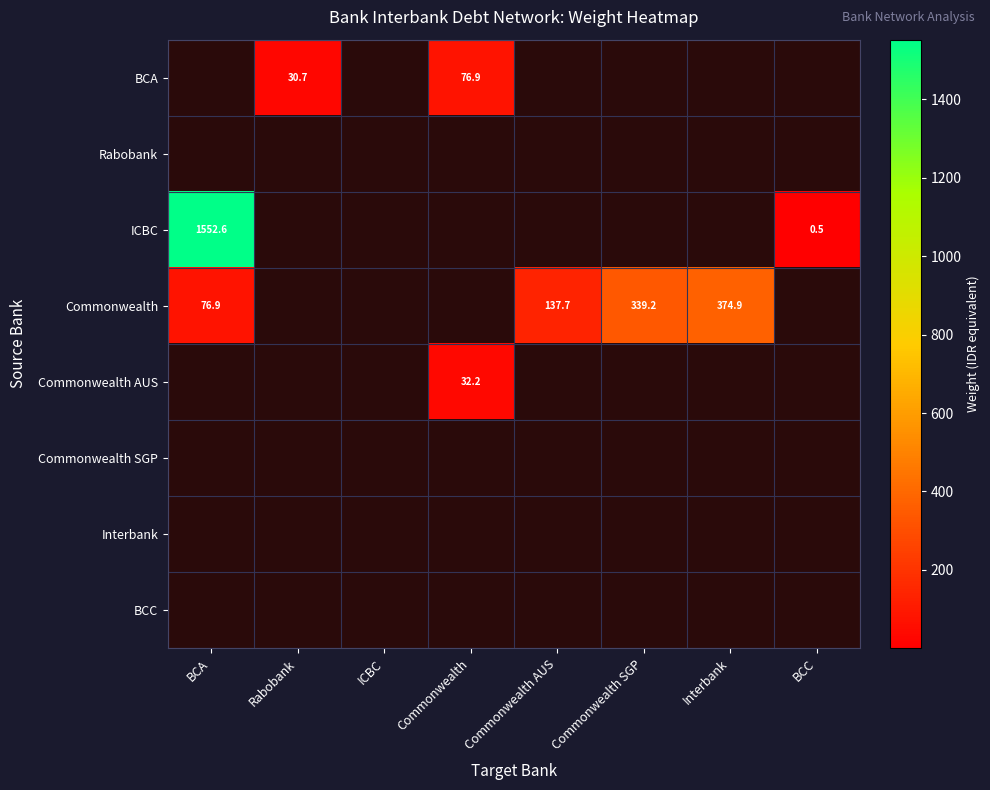

Between ICBC and Commonwealth AUS, which is larger?

Commonwealth AUS